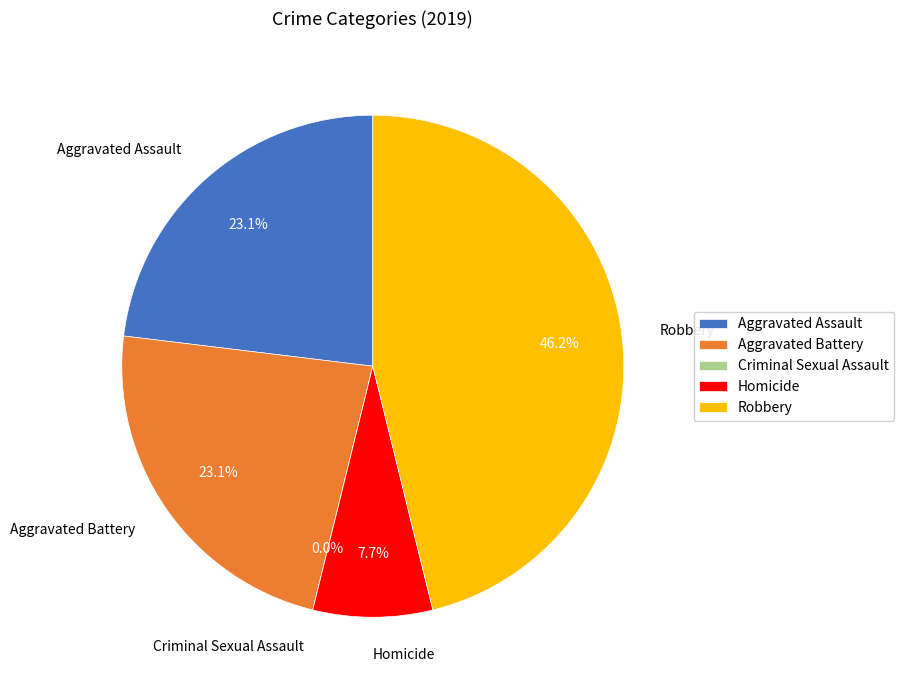

What percentage is the Aggravated Assault slice, to the nearest percent?

23%